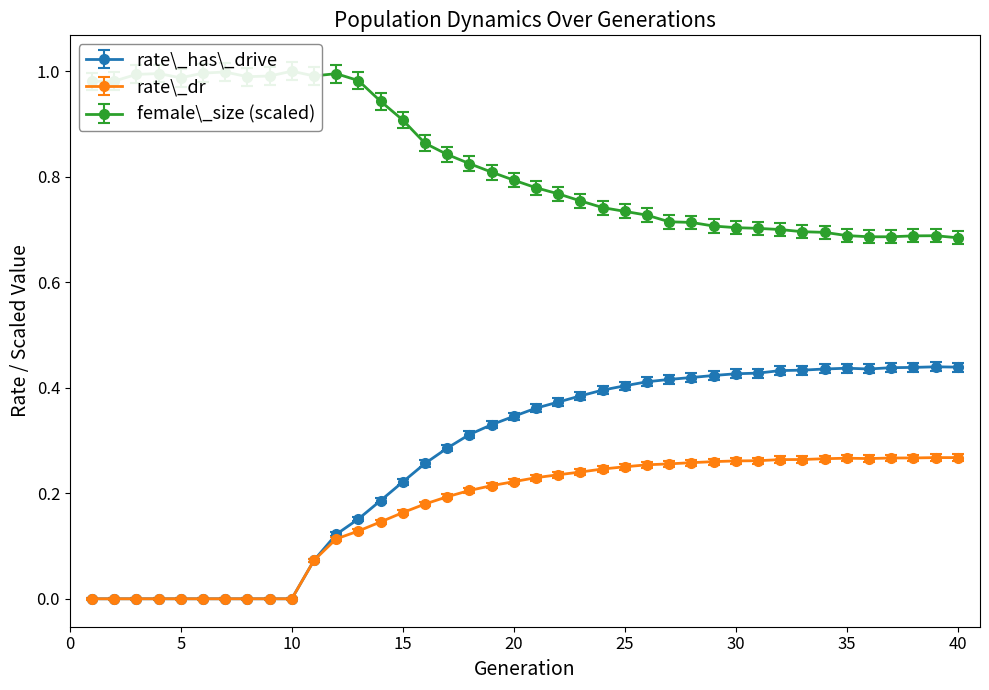

What is the difference between the maximum and minimum values in the rate_has_drive series?

0.4